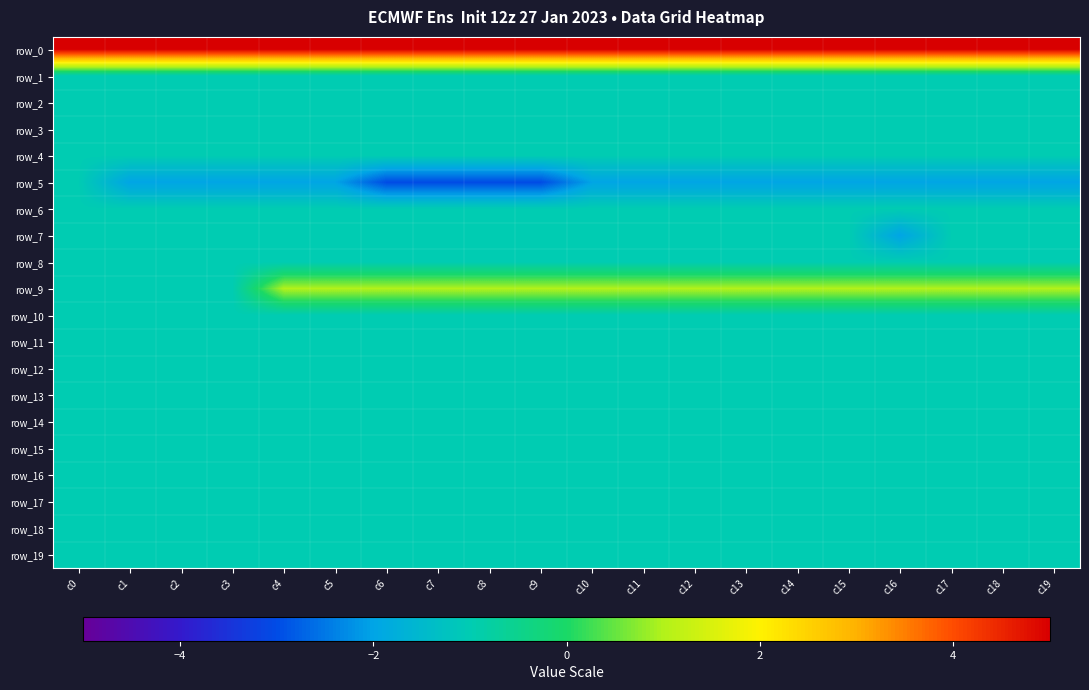

How many data points does each series have?

20